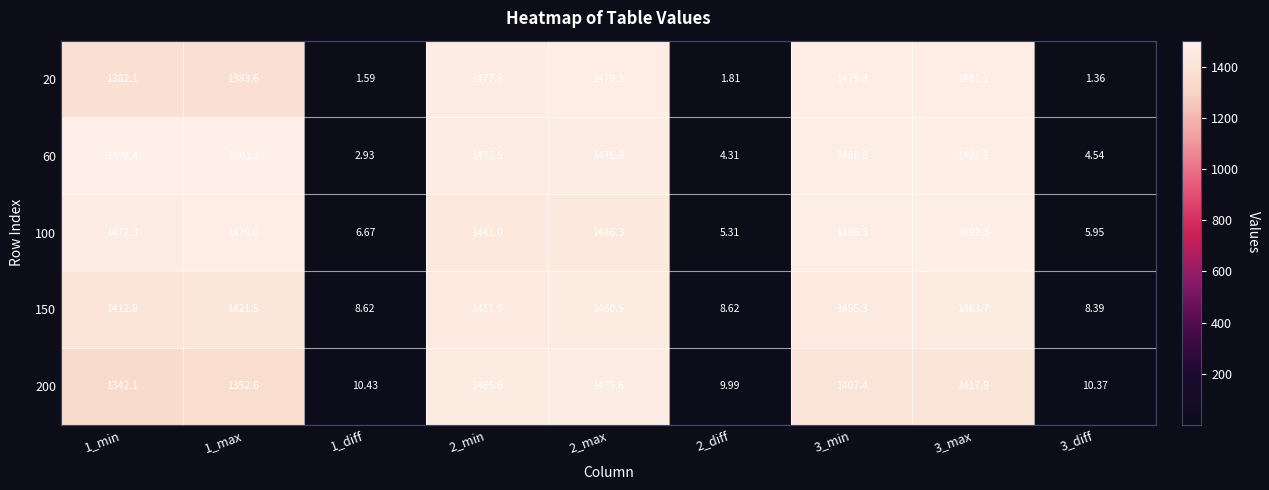

Rank the series by their maximum value, from highest to lowest.

60, 100, 20, 200, 150